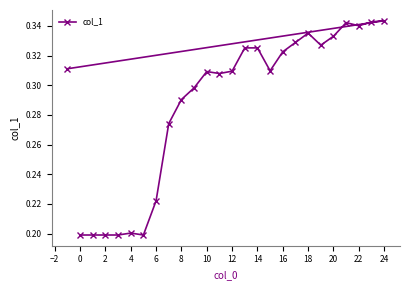

How many values are between 0 and 1?

26